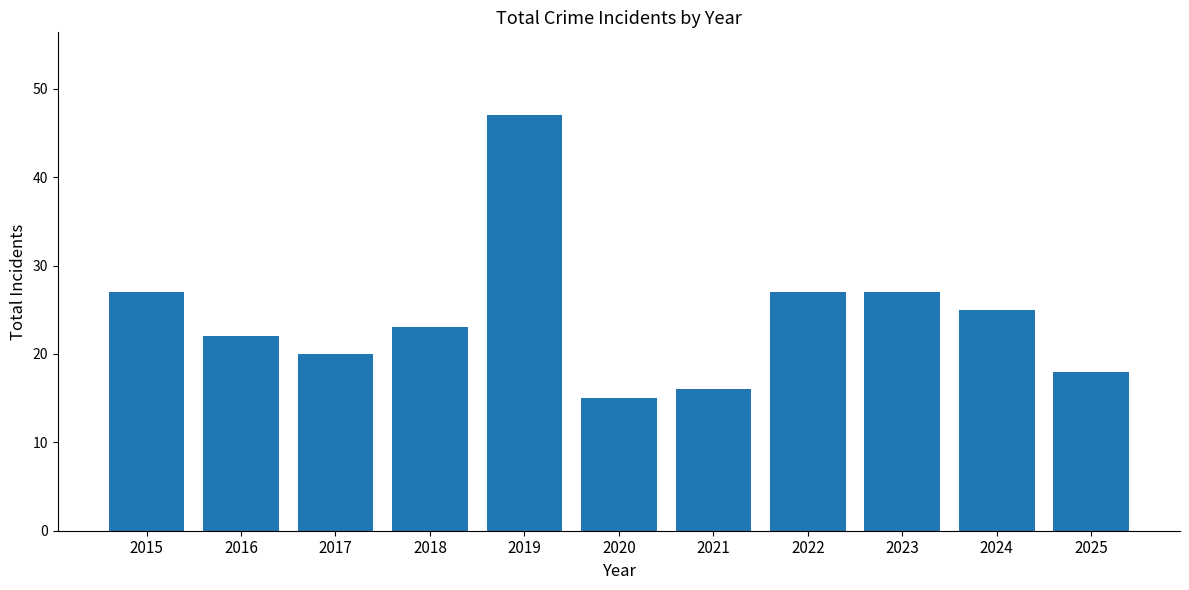

What value does the data have at 2018, to the nearest 5?

25